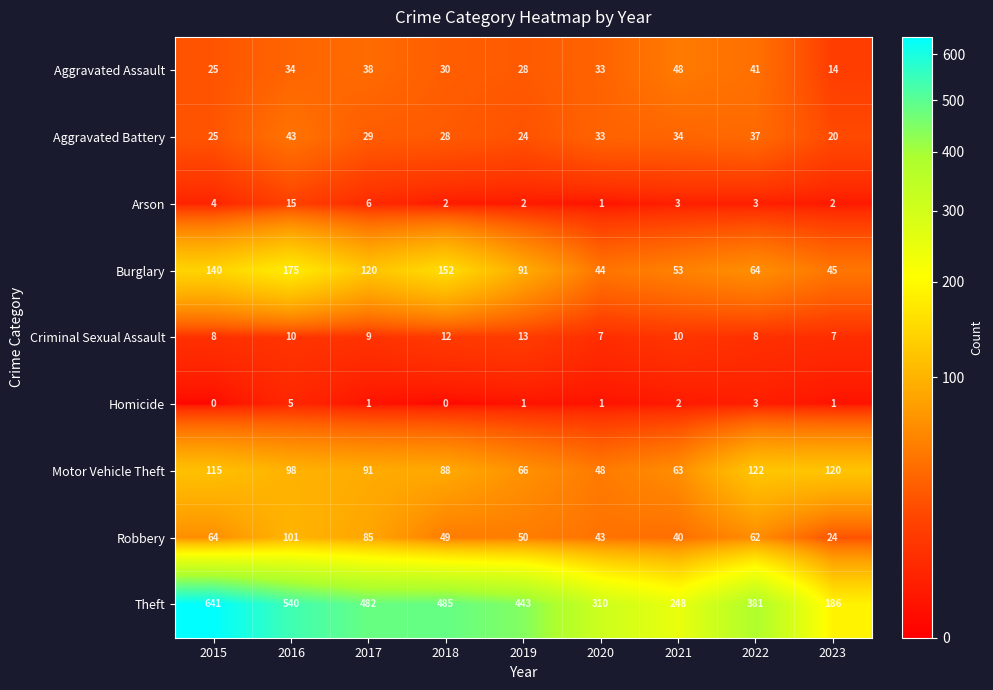

At which category does the chart reach its peak across all series?

2015